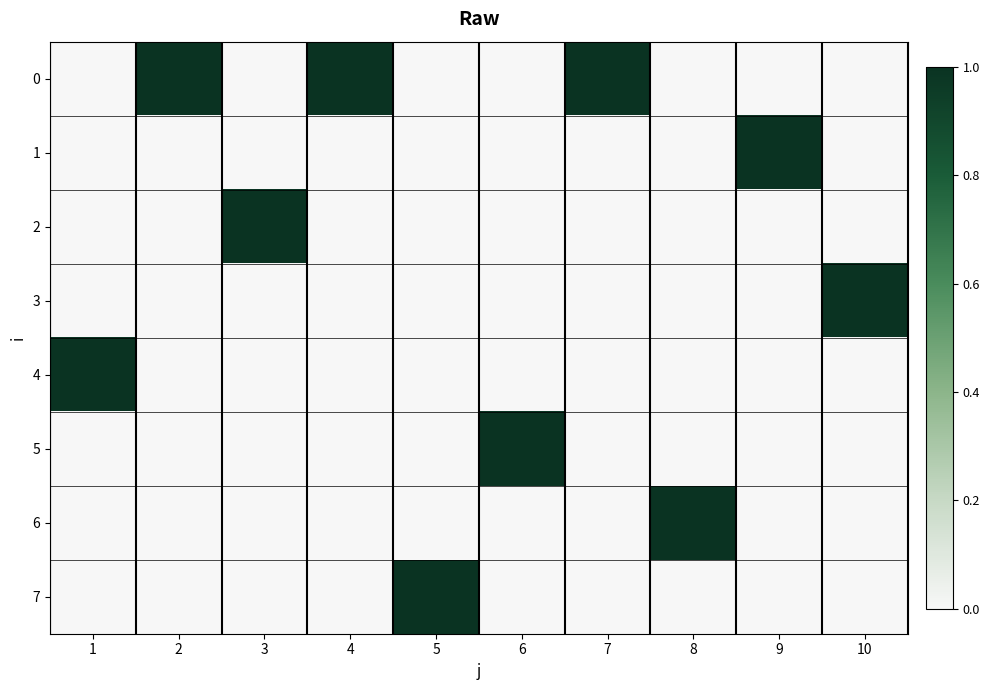

Reading left to right, list all the values displayed in this chart.

0: 1=0	2=1	3=0	4=1	5=0	6=0	7=1	8=0	9=0	10=0
1: 1=0	2=0	3=0	4=0	5=0	6=0	7=0	8=0	9=1	10=0
2: 1=0	2=0	3=1	4=0	5=0	6=0	7=0	8=0	9=0	10=0
3: 1=0	2=0	3=0	4=0	5=0	6=0	7=0	8=0	9=0	10=1
4: 1=1	2=0	3=0	4=0	5=0	6=0	7=0	8=0	9=0	10=0
5: 1=0	2=0	3=0	4=0	5=0	6=1	7=0	8=0	9=0	10=0
6: 1=0	2=0	3=0	4=0	5=0	6=0	7=0	8=1	9=0	10=0
7: 1=0	2=0	3=0	4=0	5=1	6=0	7=0	8=0	9=0	10=0